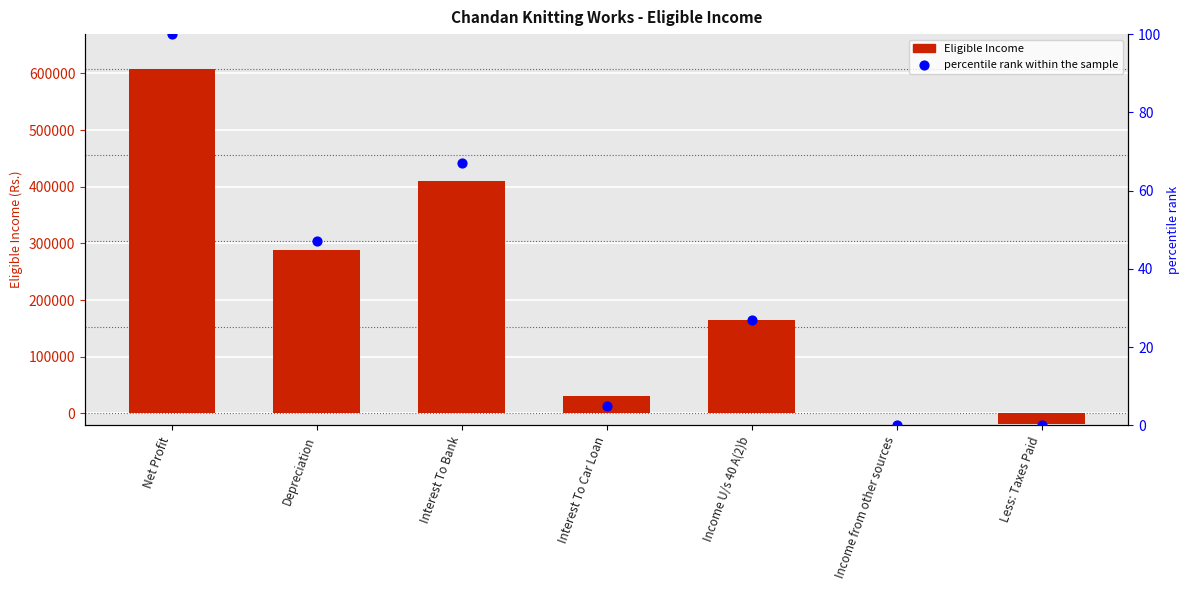

Is the value of Eligible Income at Interest To Car Loan greater than the value of percentile rank within the sample at Income U/s 40 A(2)b?

Yes